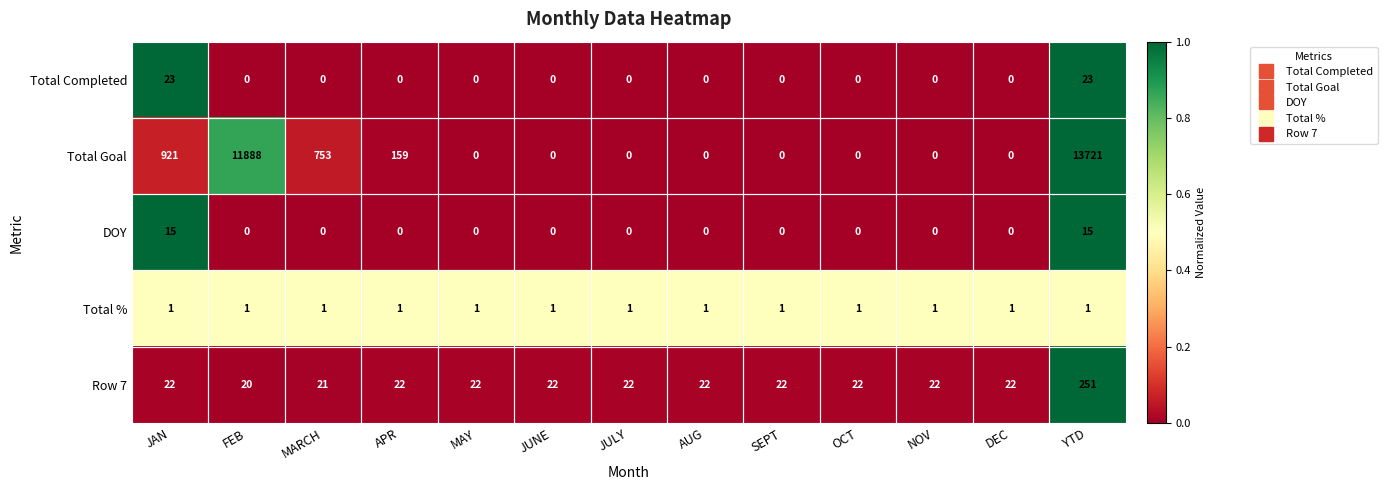

Where is Total Goal nearest to the value 6860?

FEB